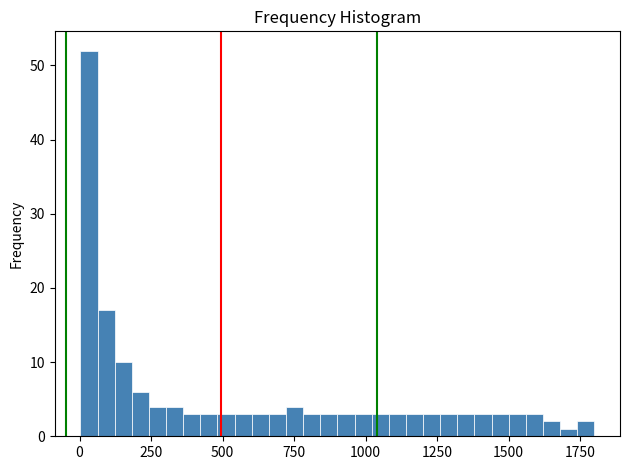

Around what value on the x-axis is the tallest bar? Give the approximate position of its centre, as read against the axis.

50